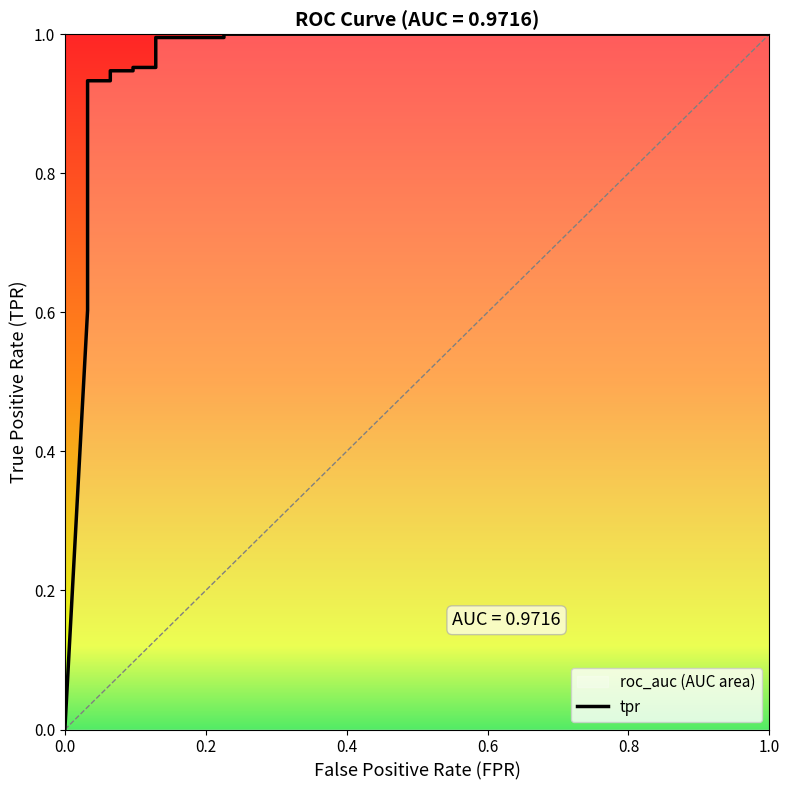

True or false: the data has more than 2 interior local peaks.

False